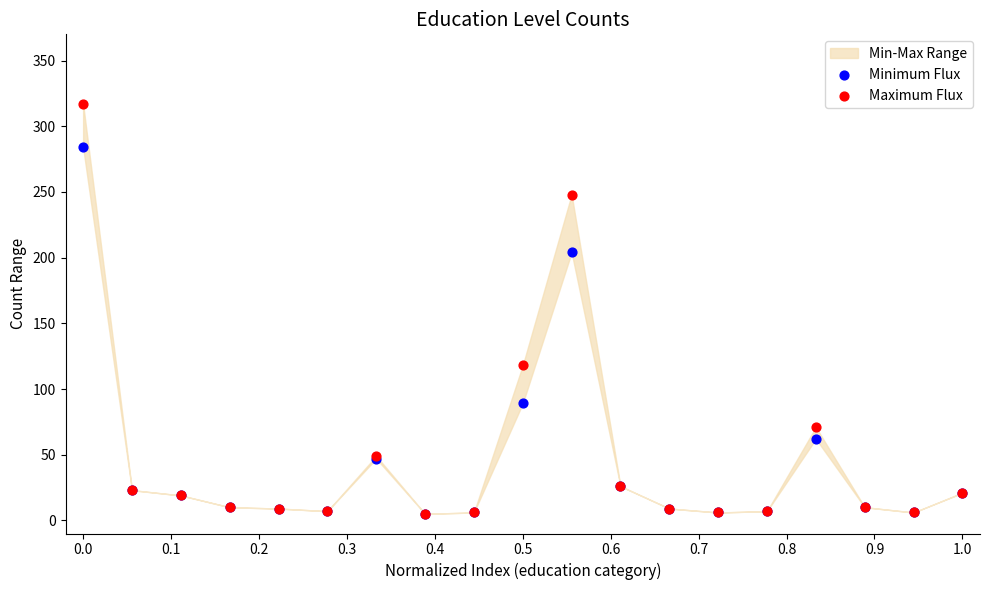

Which series contains the highest Y value?

Maximum Flux